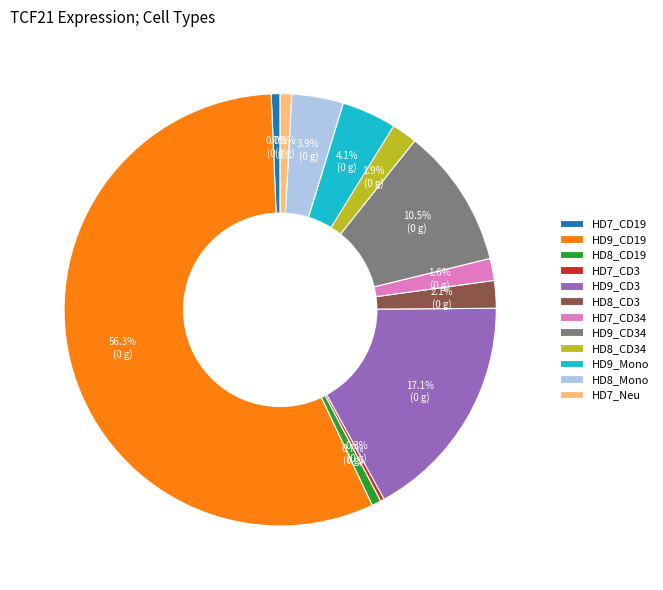

The HD7_Neu slice represents 1% of the pie. True or false?

True